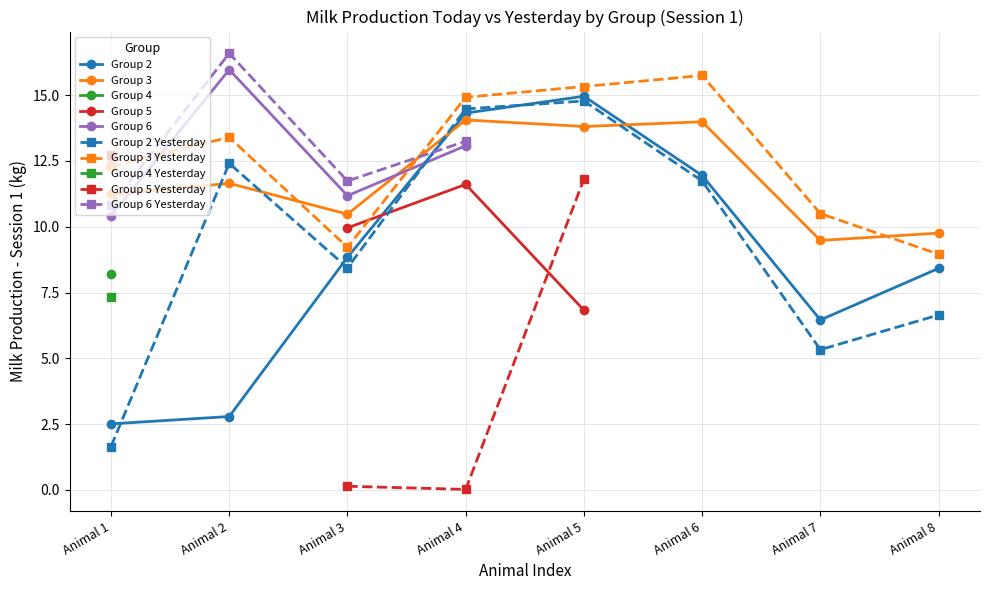

Does the chart have visible grid lines?

Yes